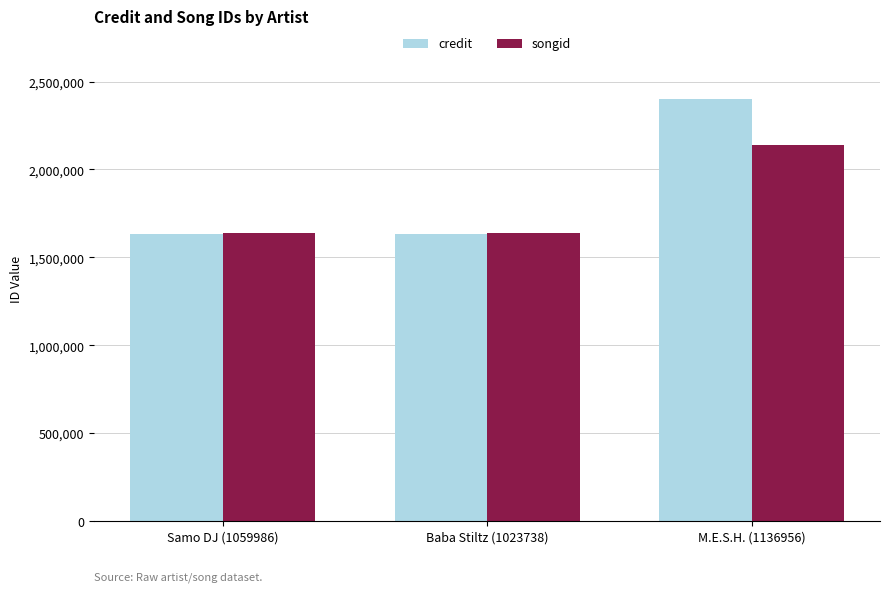

What is the value of the credit bar at the 3rd from the left?

2398506